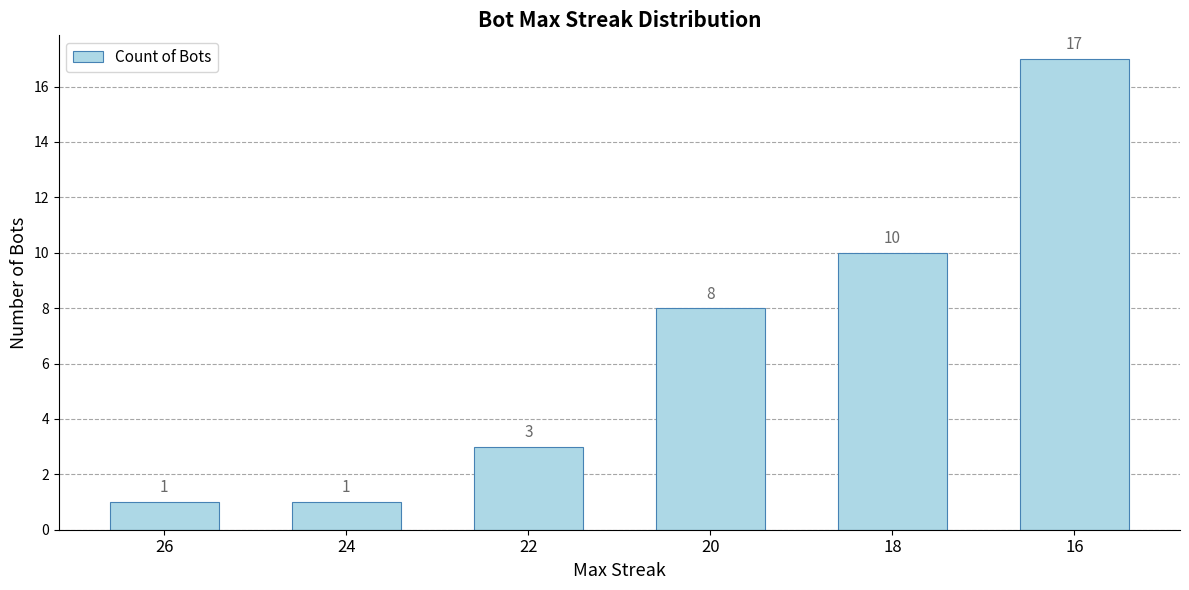

What is the maximum value shown in the chart?

17